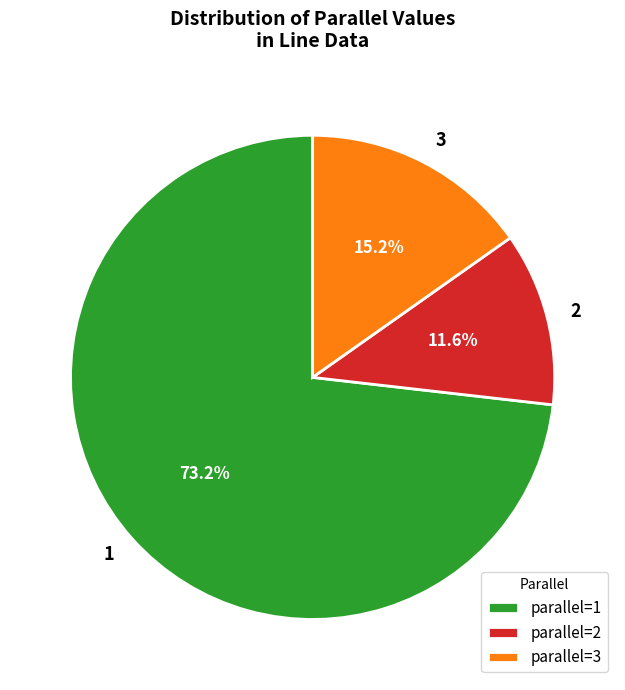

What is the ratio of the value at 3 to the value at 2?

1.3